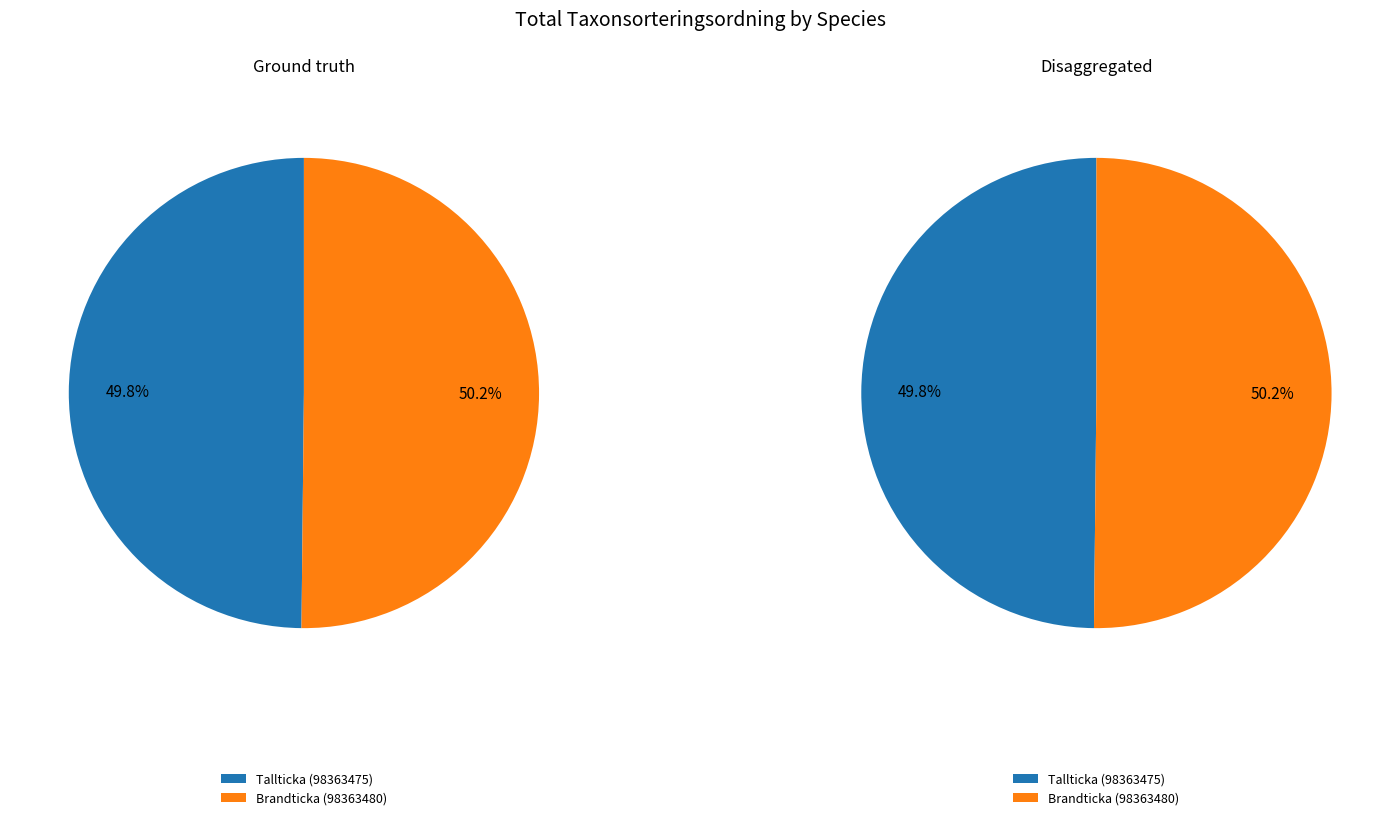

To the nearest percent, what portion does Tallticka (98363475) represent?

50%